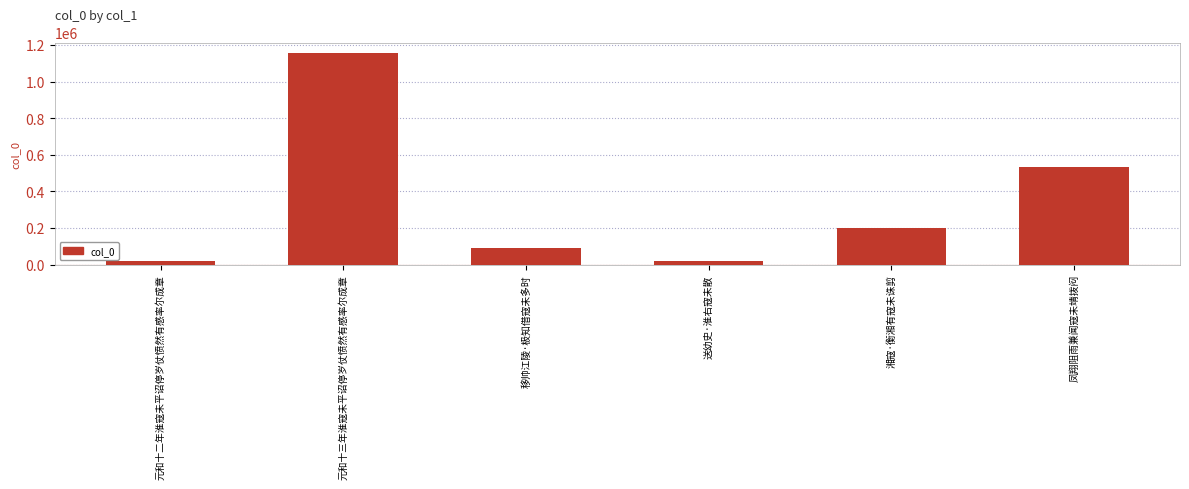

What is the label of the 6th bar from the left?

凤翔阻雨兼闻寇未靖拨闷